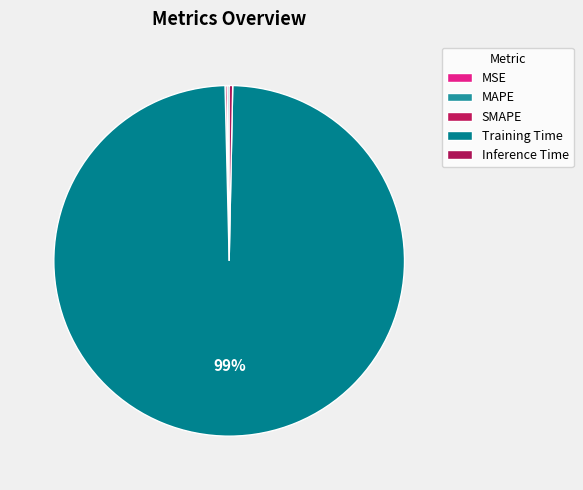

Does Training Time account for over 50% of the chart?

Yes